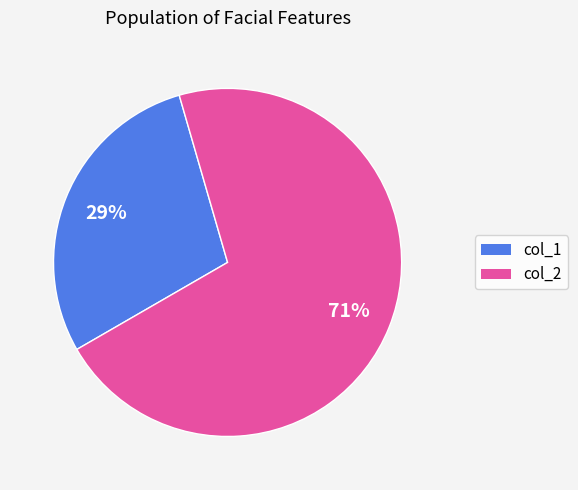

To the nearest percent, what is the difference between the largest and smallest slice percentages?

42%